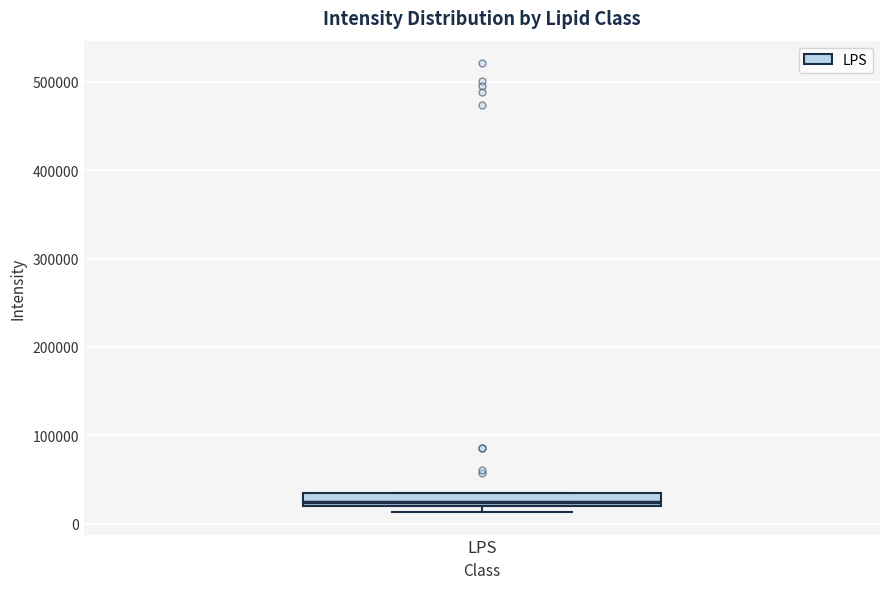

Where is the upper edge of the box for LPS on the y-axis? The values are not printed on the chart, so give them approximately, as read against the axis.

30000